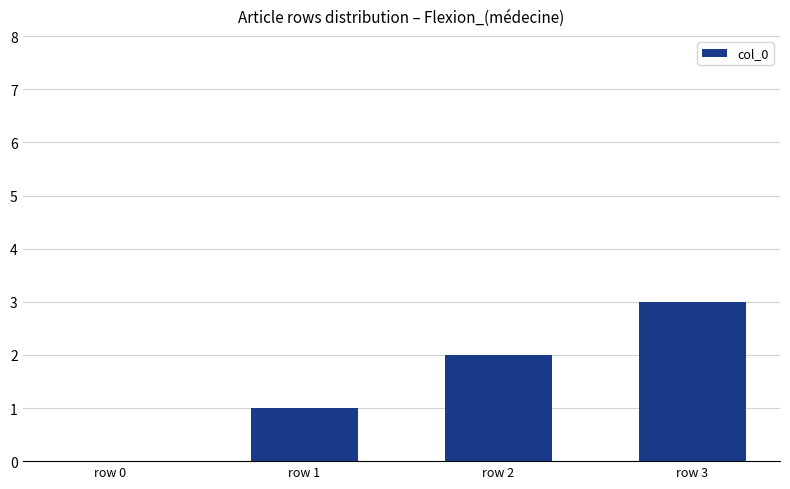

What is the sum of all values?

6